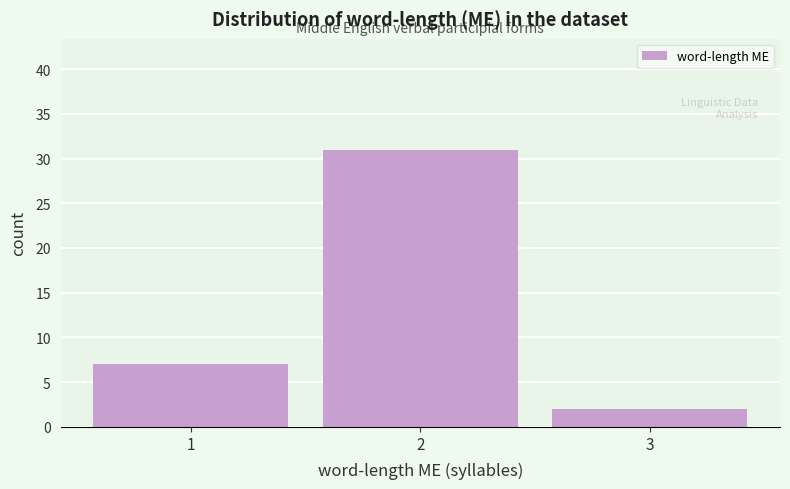

Reading right to left, extract all data points from this chart.

3=2	2=31	1=7